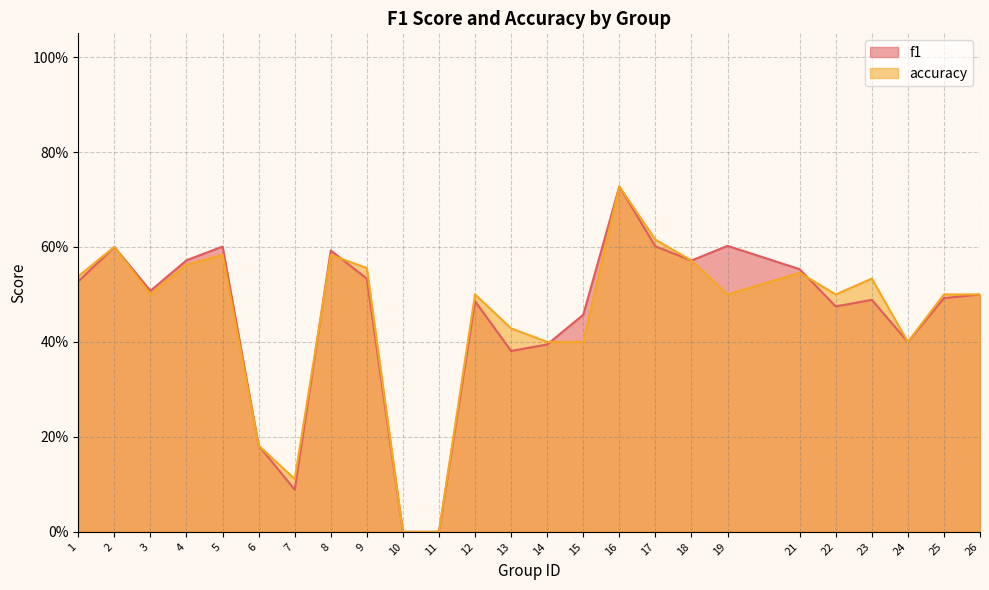

Is it true that f1 equals 0.6 at 4?

True